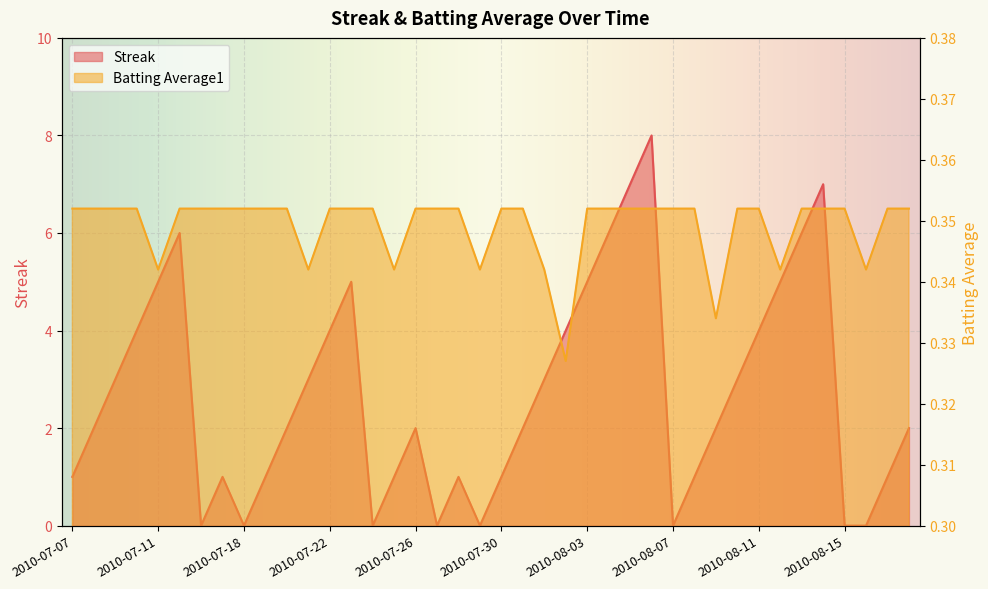

List the series in order of their peak value, highest first.

Streak, Batting Average1